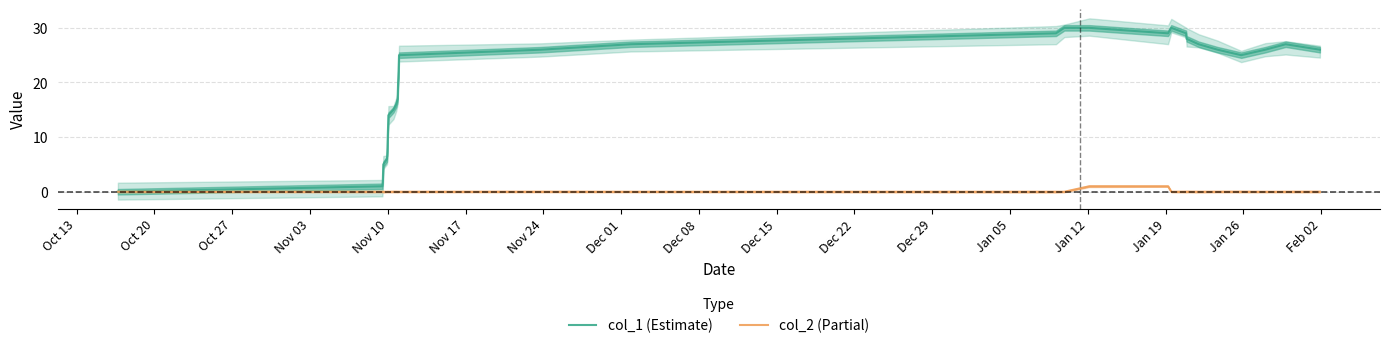

What is the average value of the col_1 (Estimate) series?

20